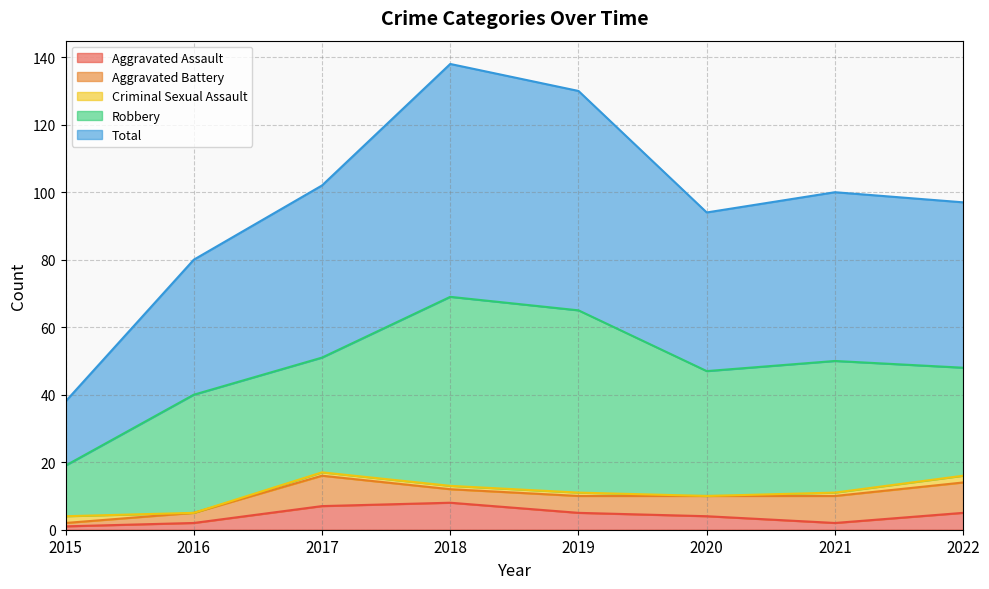

What is the spread (max minus min) of values at 2017?

50